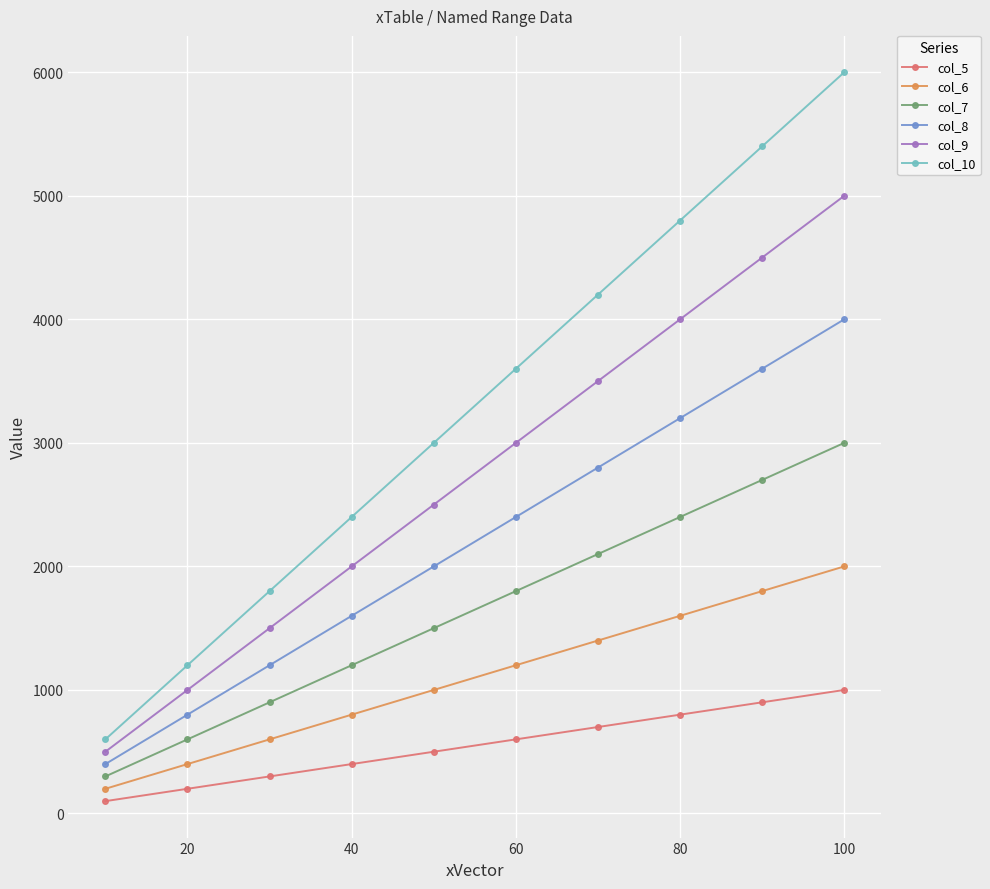

True or false: col_10 and col_7 intersect in this chart.

False